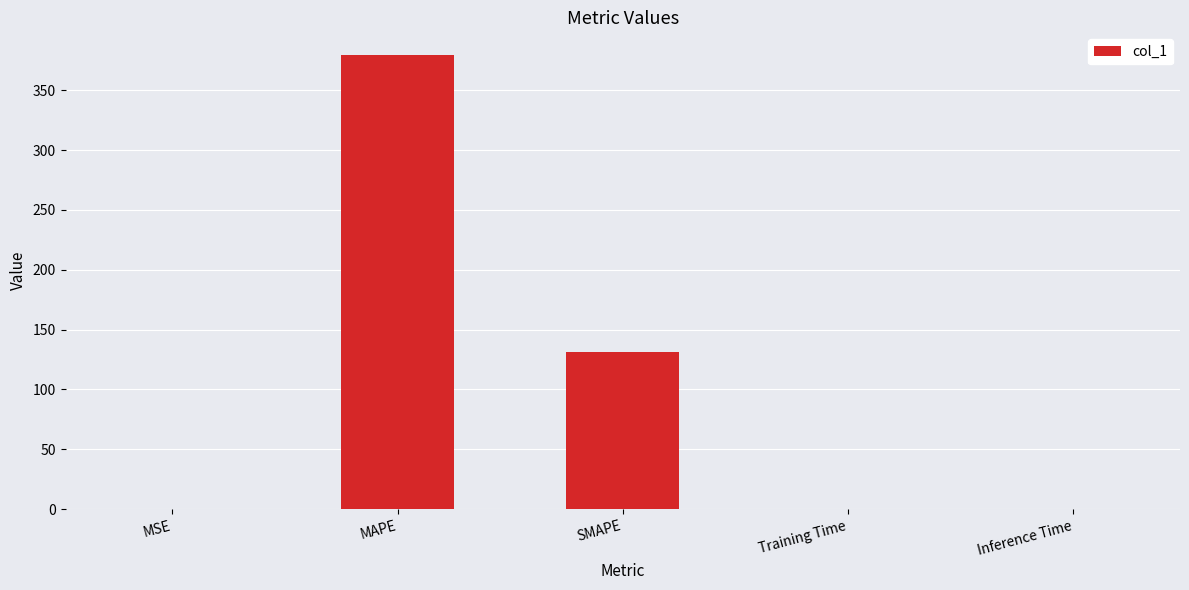

Read the value at SMAPE.

131.0